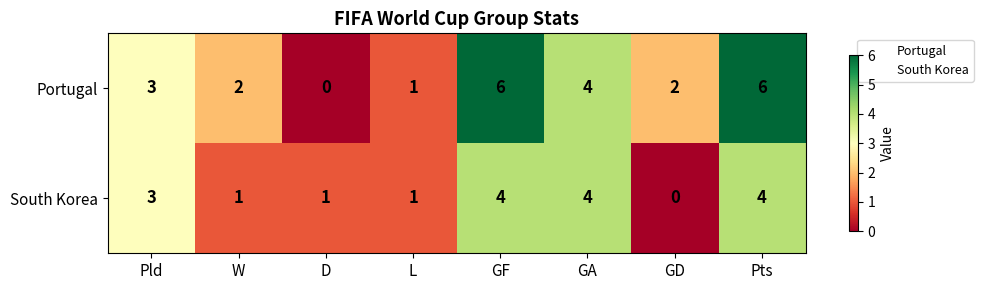

Which series has the widest spread of values?

Portugal